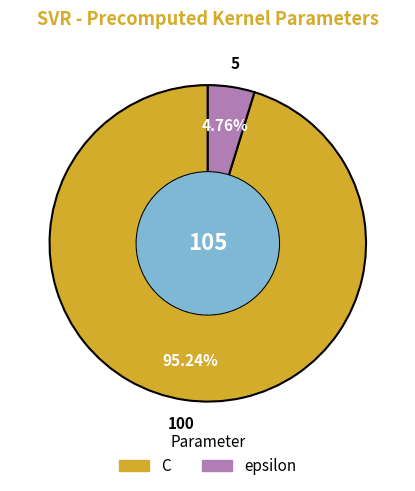

To the nearest percent, what is the difference between the C and epsilon slice percentages?

90%